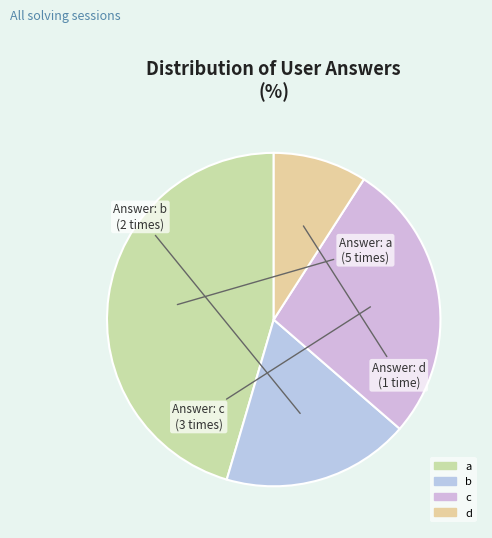

Rank the categories by value from highest to lowest.

a, c, b, d